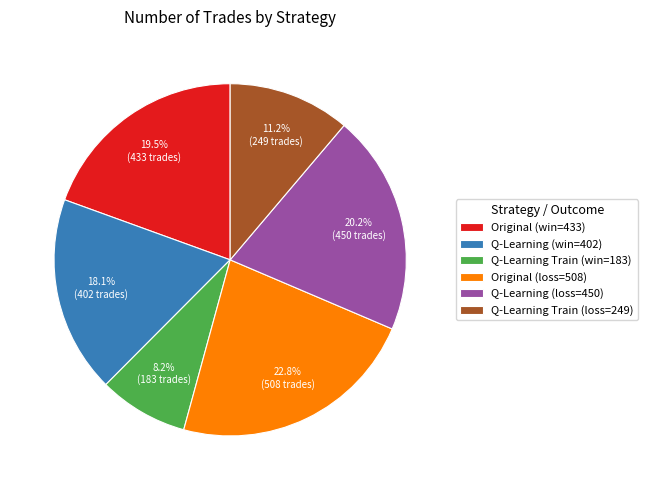

Is there any slice that represents more than half of the pie?

No